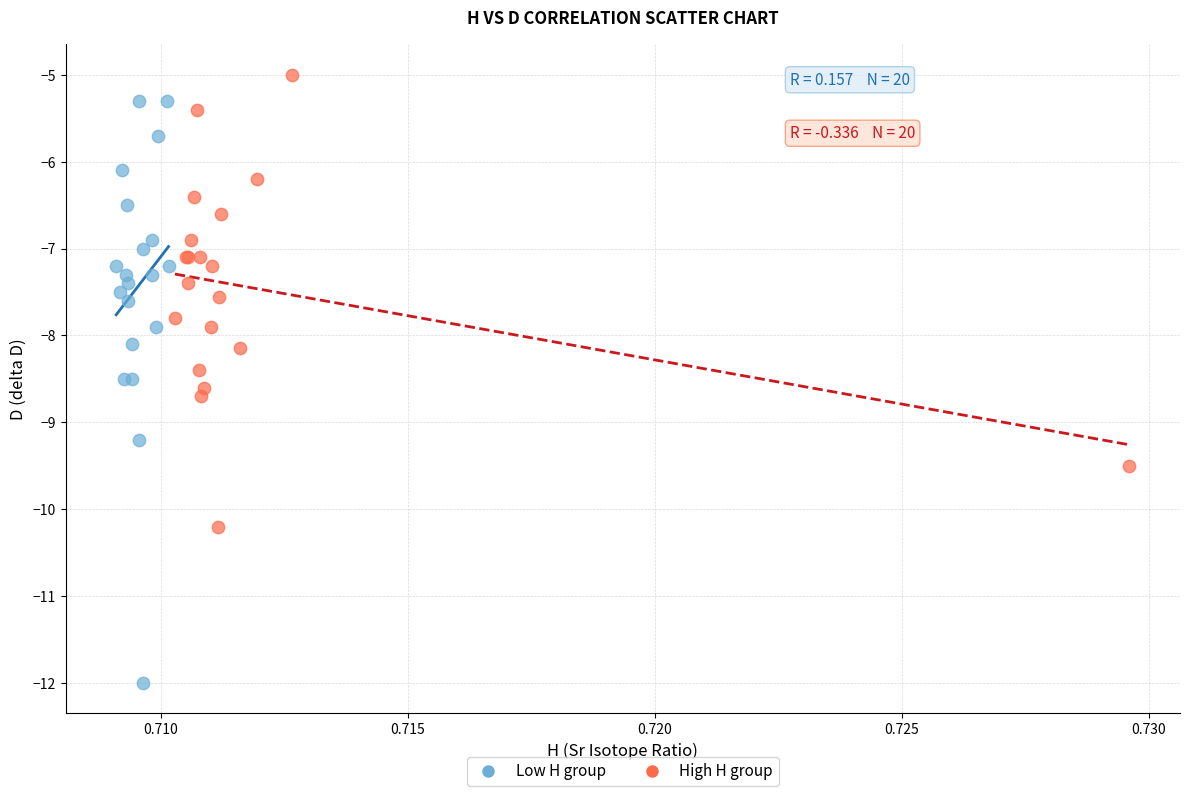

Which series contains the lowest Y value?

Low H group